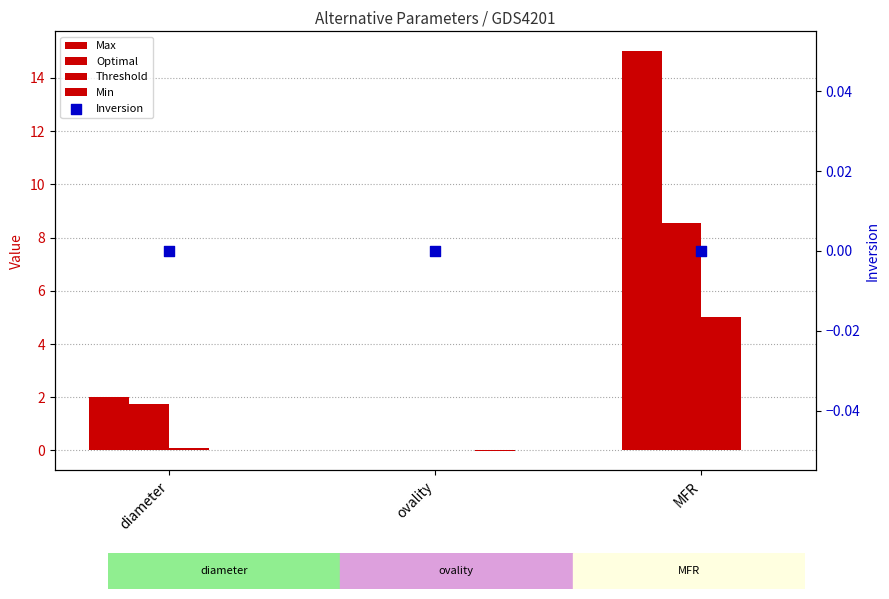

What is the total value across all series at diameter?

3.9